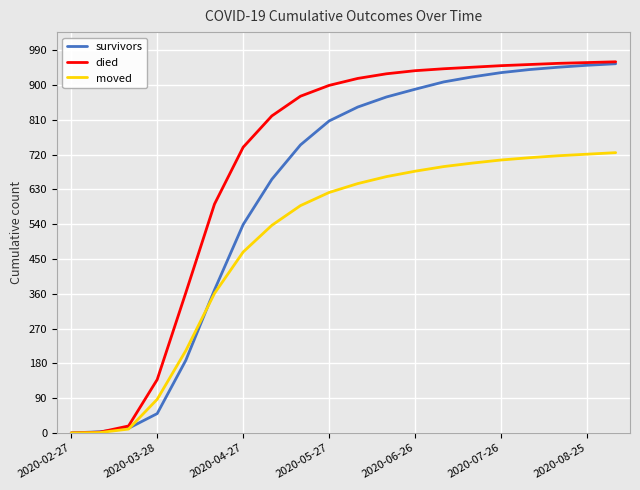

Which series has the largest total across all categories?

died